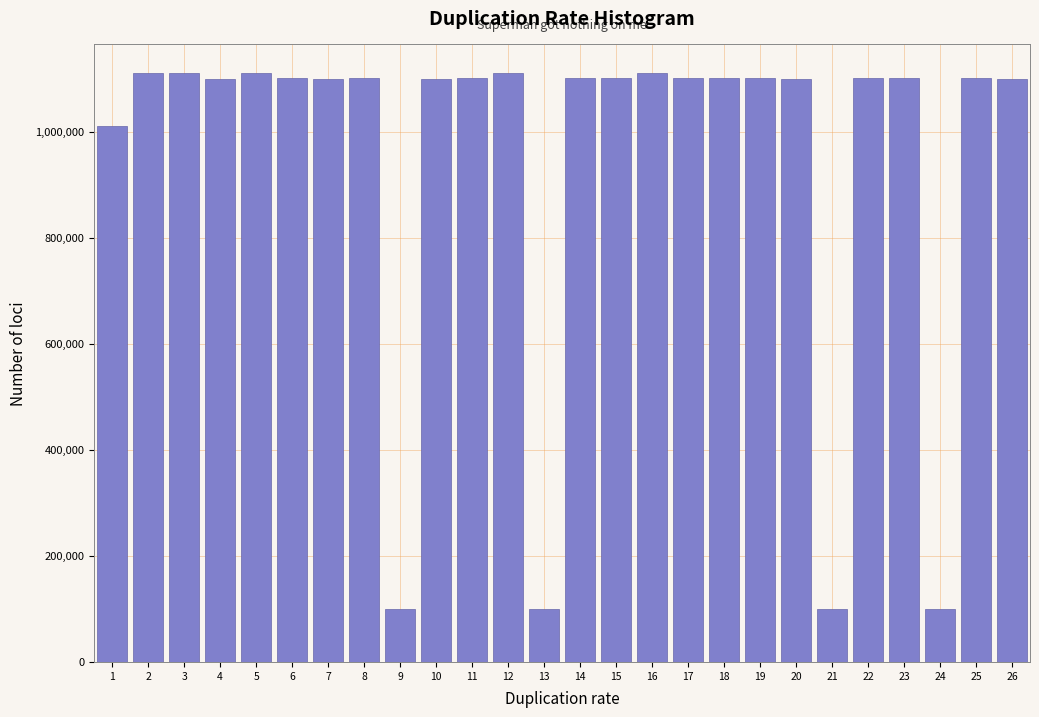

What is the sum of all values?

24572723